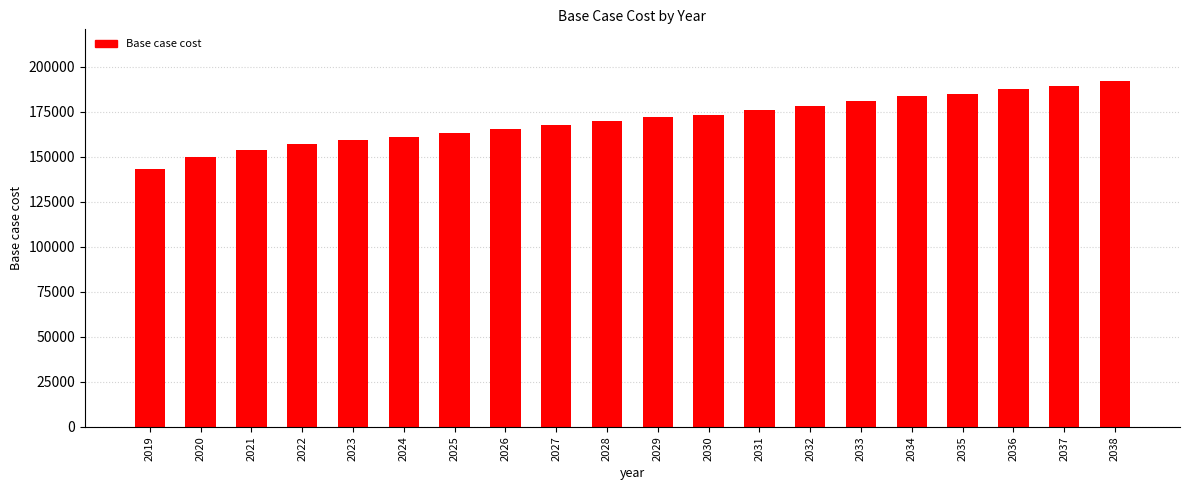

Does the chart contain any negative values?

No